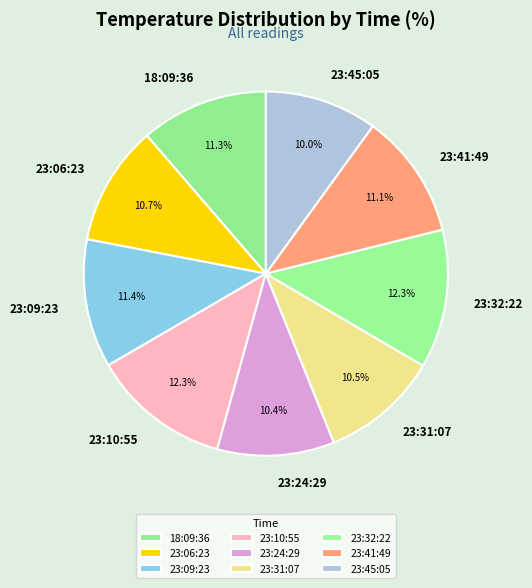

To the nearest percent, what percentage of the pie is 23:24:29?

10%